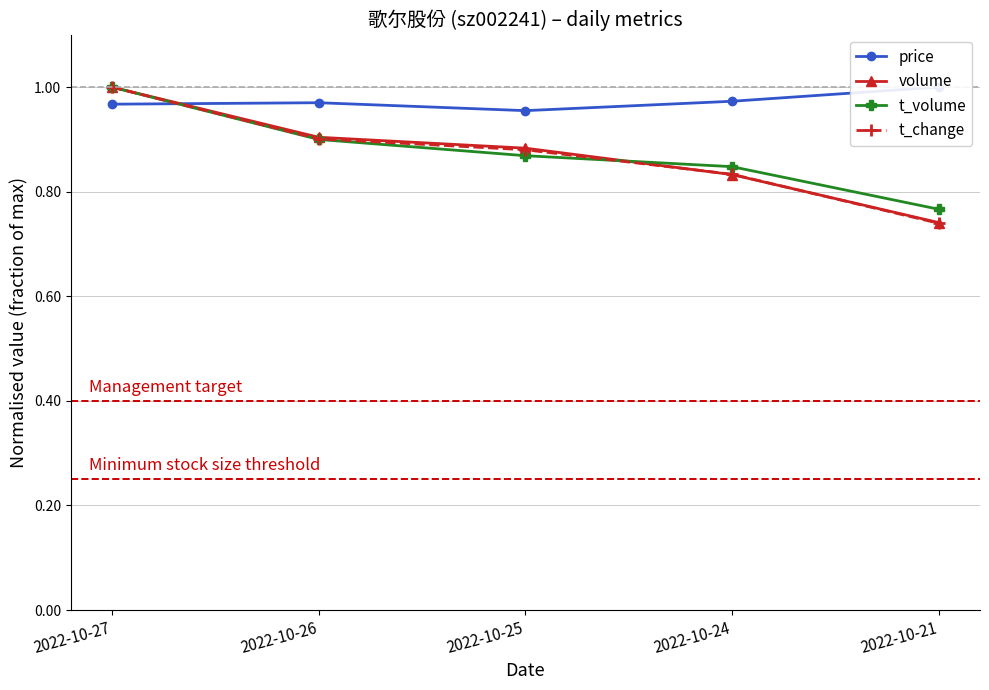

The value of price at 2022-10-26 is 1.0. True or false?

True